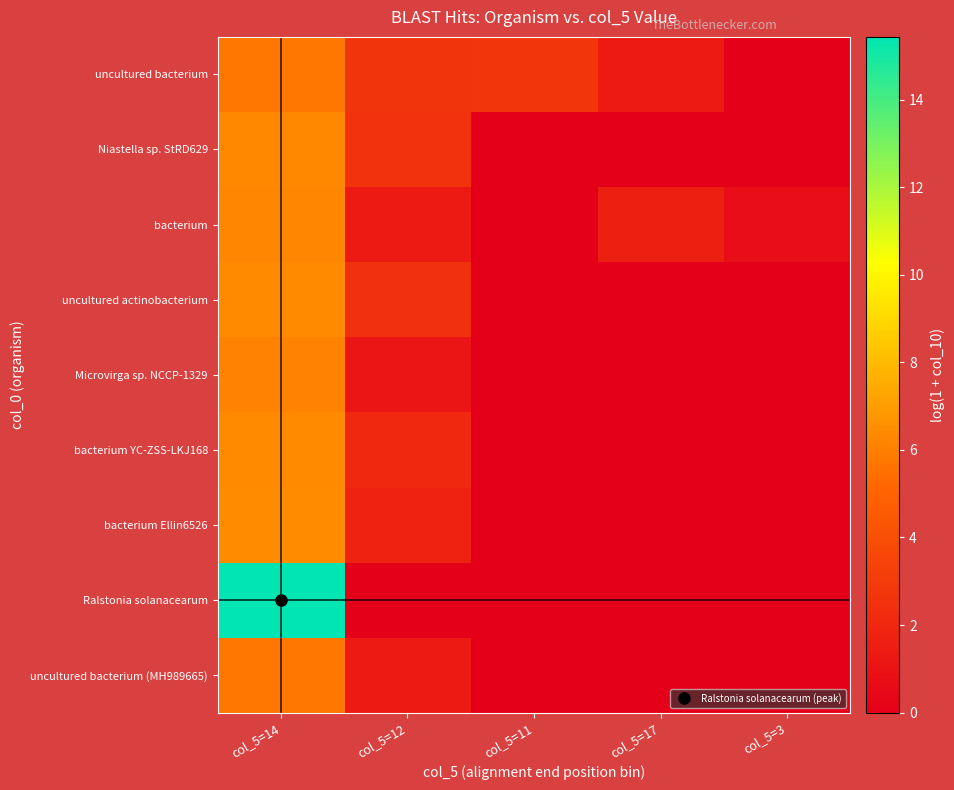

Between col_5=14 and col_5=11, which series saw the biggest shift?

Ralstonia solanacearum